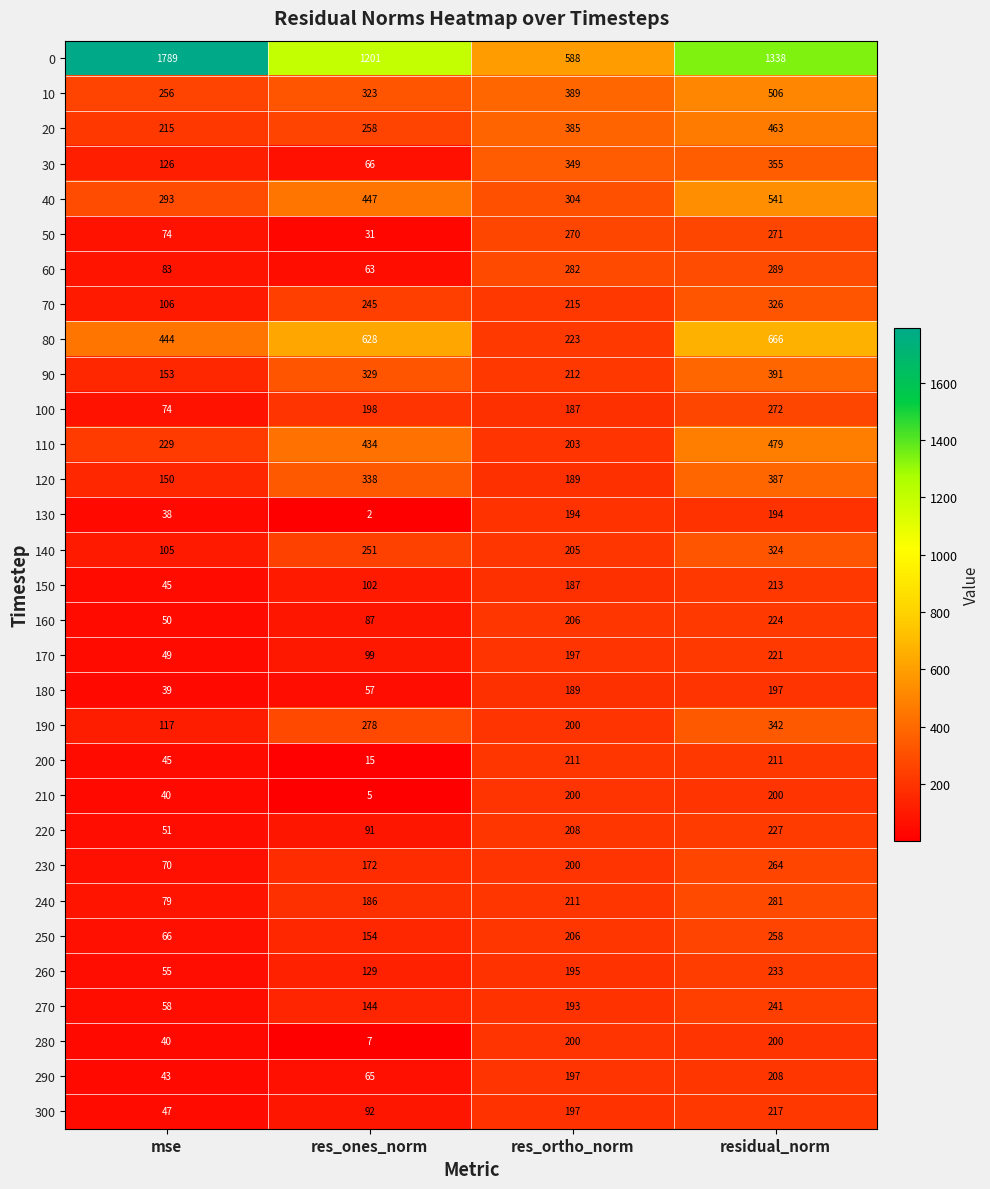

True or false: 30 has a value of 174 at res_ortho_norm.

False